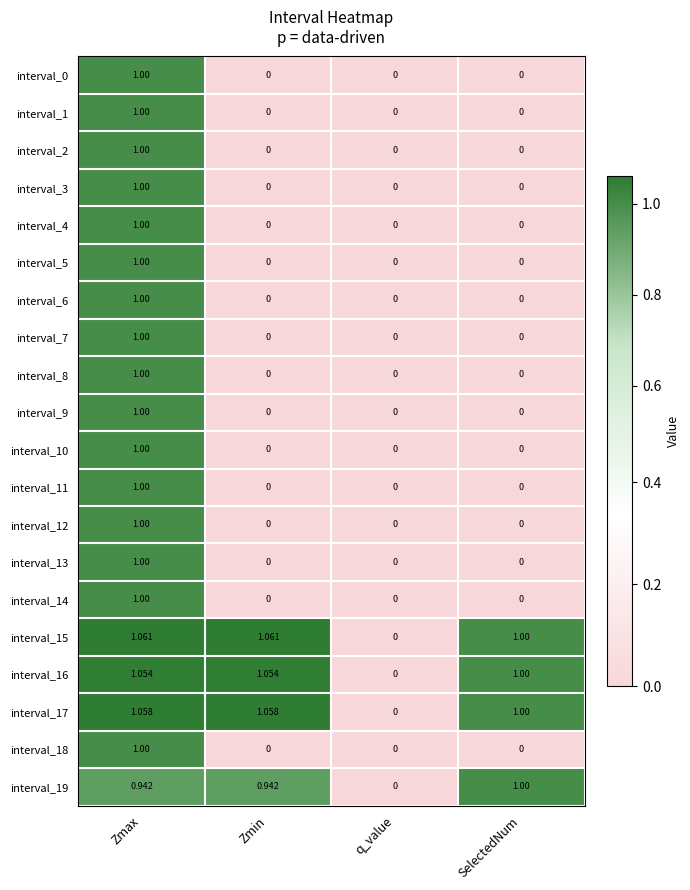

Reading right to left, list all the values displayed in this chart.

row_0: 0.0	0.0	0.0	1.0
row_1: 0.0	0.0	0.0	1.0
row_2: 0.0	0.0	0.0	1.0
row_3: 0.0	0.0	0.0	1.0
row_4: 0.0	0.0	0.0	1.0
row_5: 0.0	0.0	0.0	1.0
row_6: 0.0	0.0	0.0	1.0
row_7: 0.0	0.0	0.0	1.0
row_8: 0.0	0.0	0.0	1.0
row_9: 0.0	0.0	0.0	1.0
row_10: 0.0	0.0	0.0	1.0
row_11: 0.0	0.0	0.0	1.0
row_12: 0.0	0.0	0.0	1.0
row_13: 0.0	0.0	0.0	1.0
row_14: 0.0	0.0	0.0	1.0
row_15: 1.0	0.0	1.1	1.1
row_16: 1.0	0.0	1.1	1.1
row_17: 1.0	0.0	1.1	1.1
row_18: 0.0	0.0	0.0	1.0
row_19: 1.0	0.0	0.9	0.9